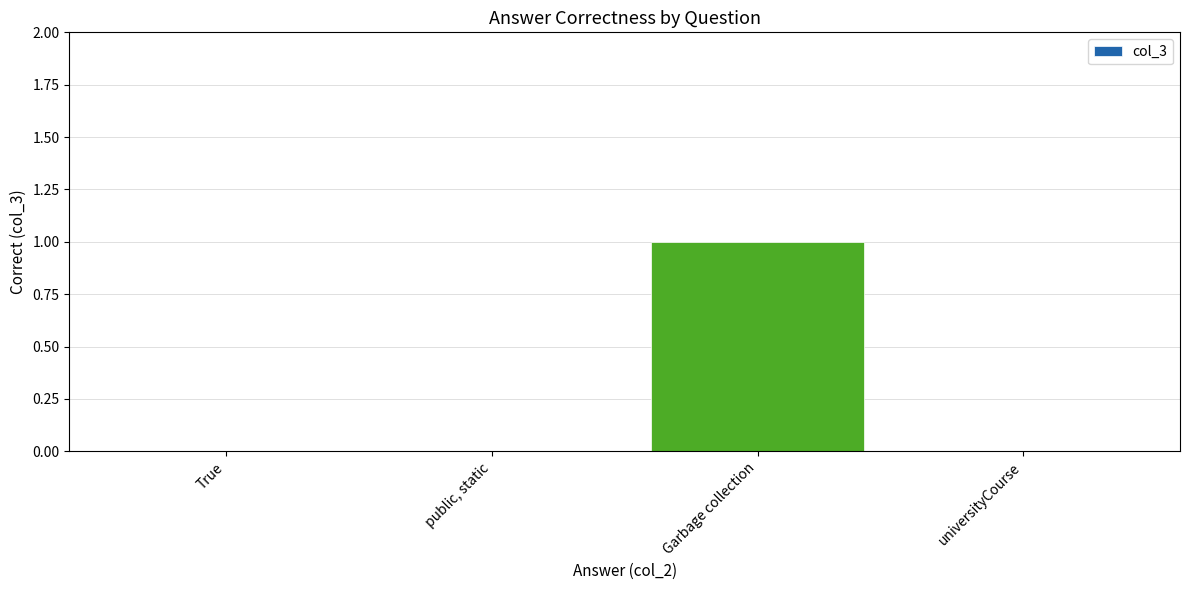

The chart shows a value of 2 at Garbage collection. True or false?

False